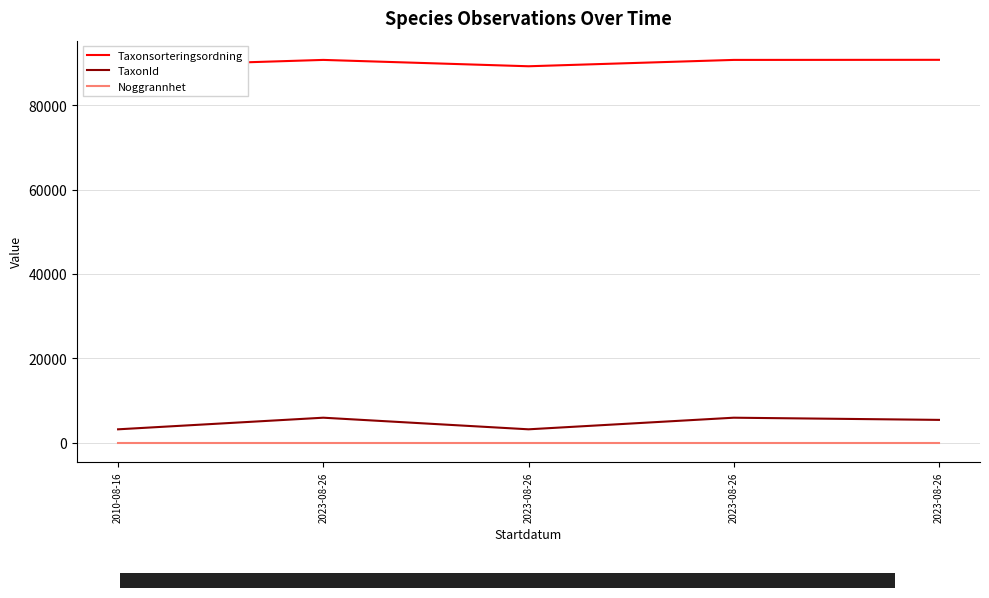

The value of TaxonId at 2023-08-26 is 1885. True or false?

False